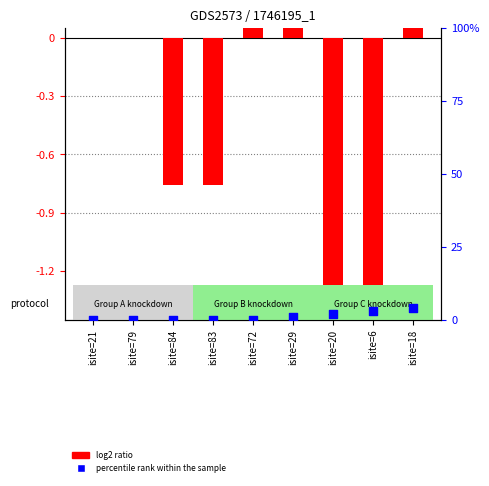

At how many categories does at least one series exceed -1?

9